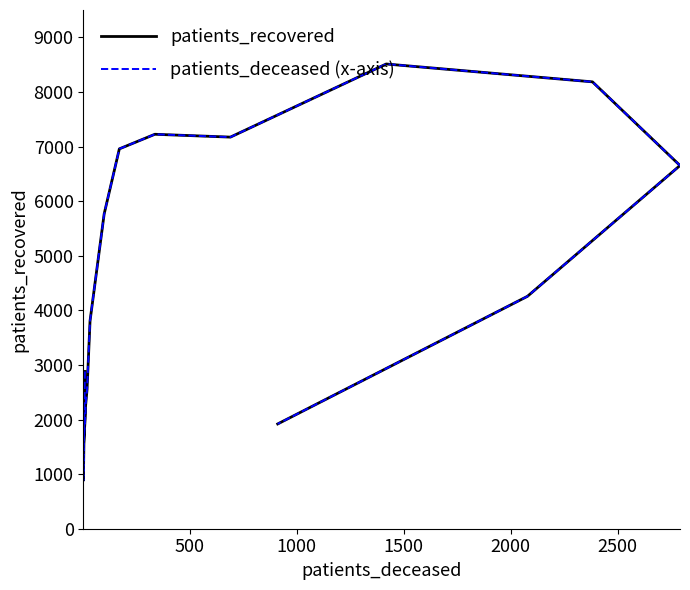

Is it true that patients_deceased (x-axis) equals 1033 at 2500?

False